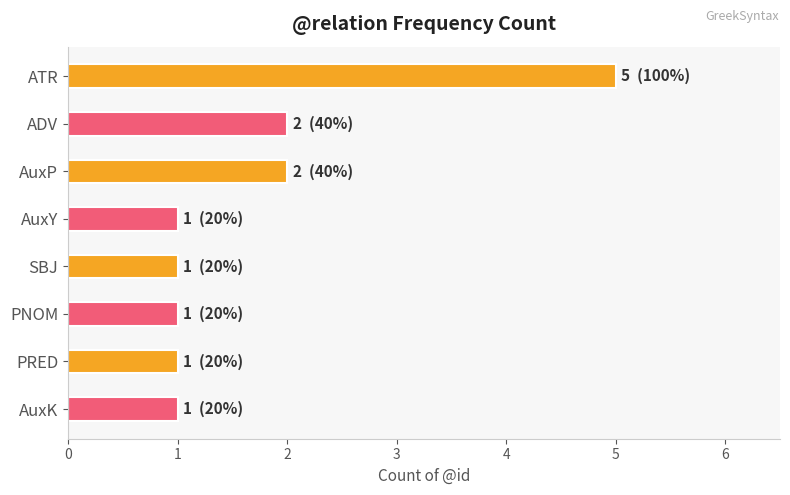

Reading top to bottom, list all the values displayed in this chart.

5	2	2	1	1	1	1	1